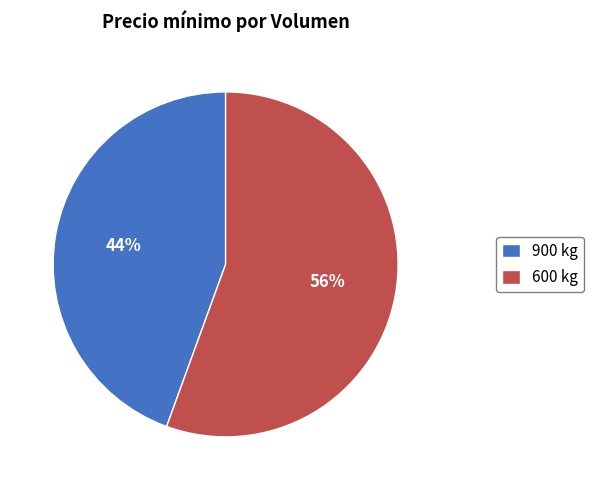

Which slice is the smallest?

900 kg